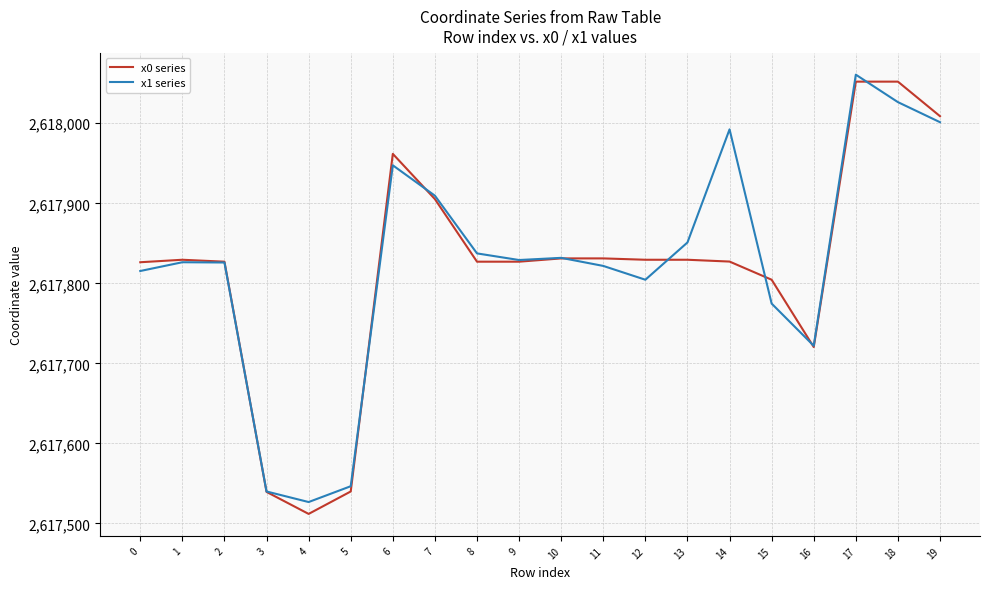

True or false: x0 series has more than 0 interior local peaks.

True